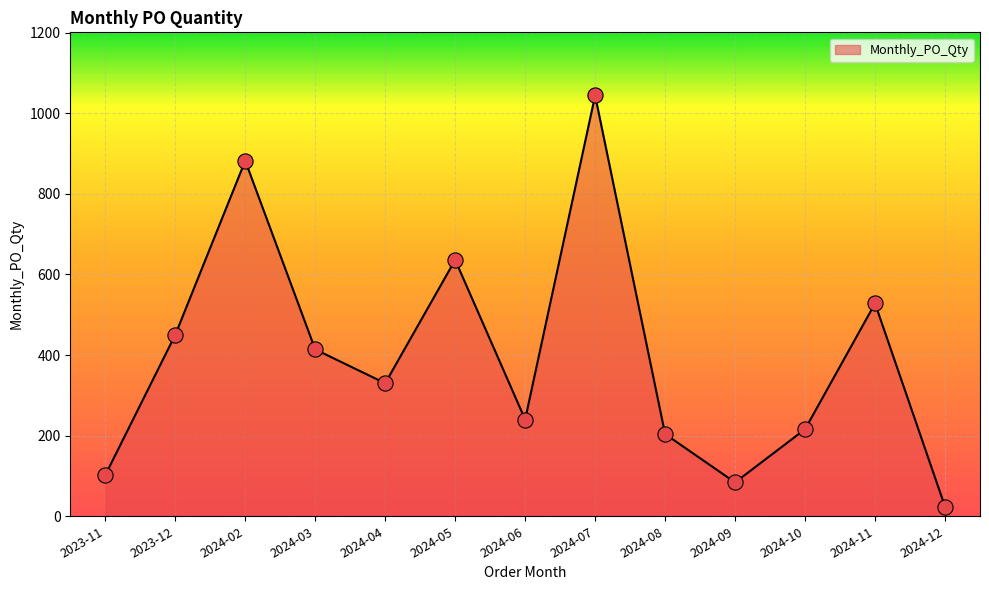

What is the ratio of the value at 2023-12 to the value at 2024-09?

5.4